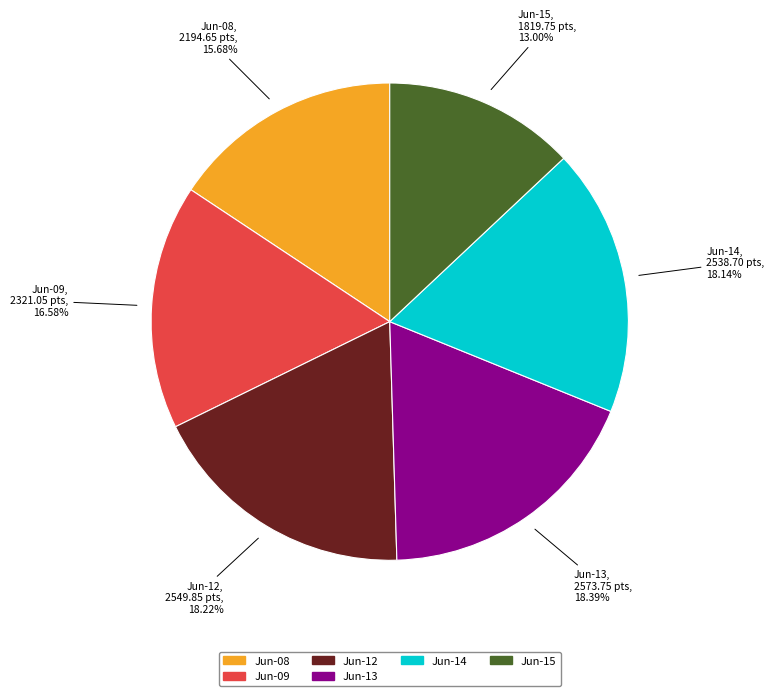

Is there a majority slice in this chart?

No